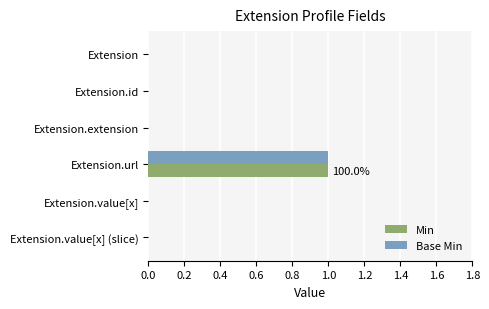

Which category has the highest value across all series?

Extension.url